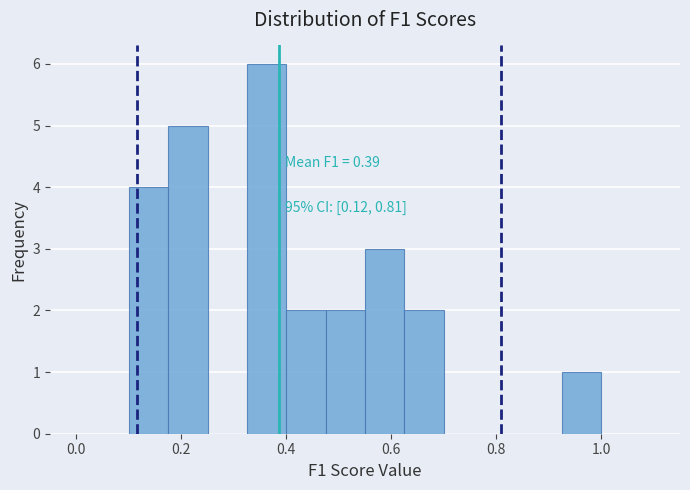

Read against the x-axis, roughly where is the centre of the tallest bar?

0.36